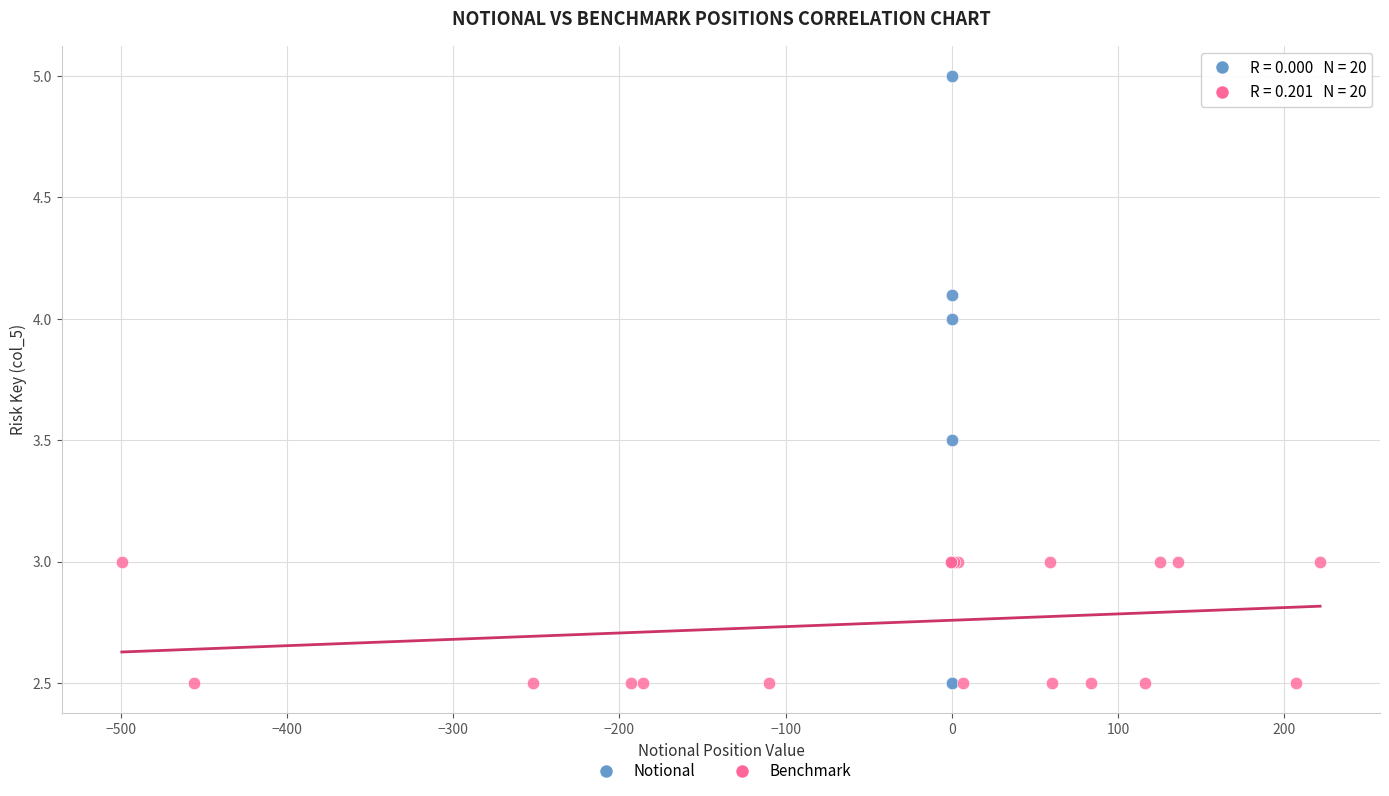

Which series contains the highest Y value?

Notional